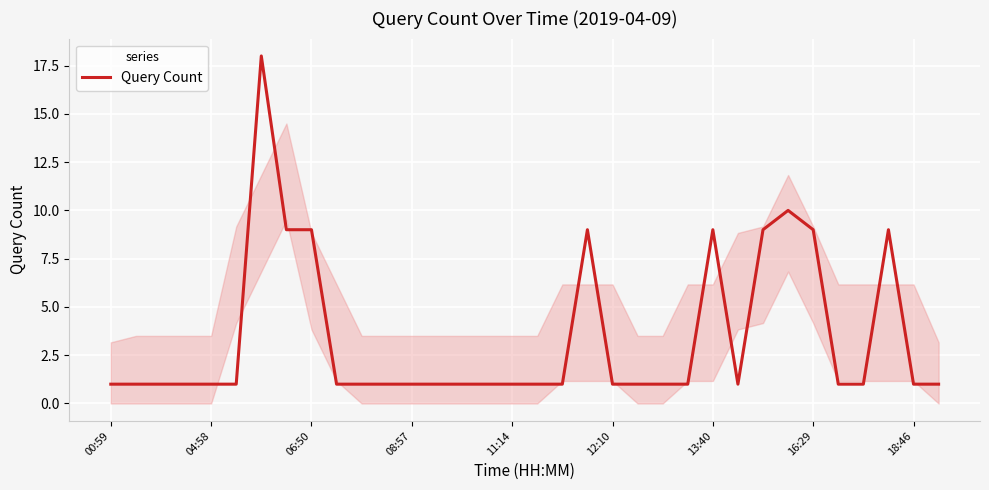

What is the average value?

3